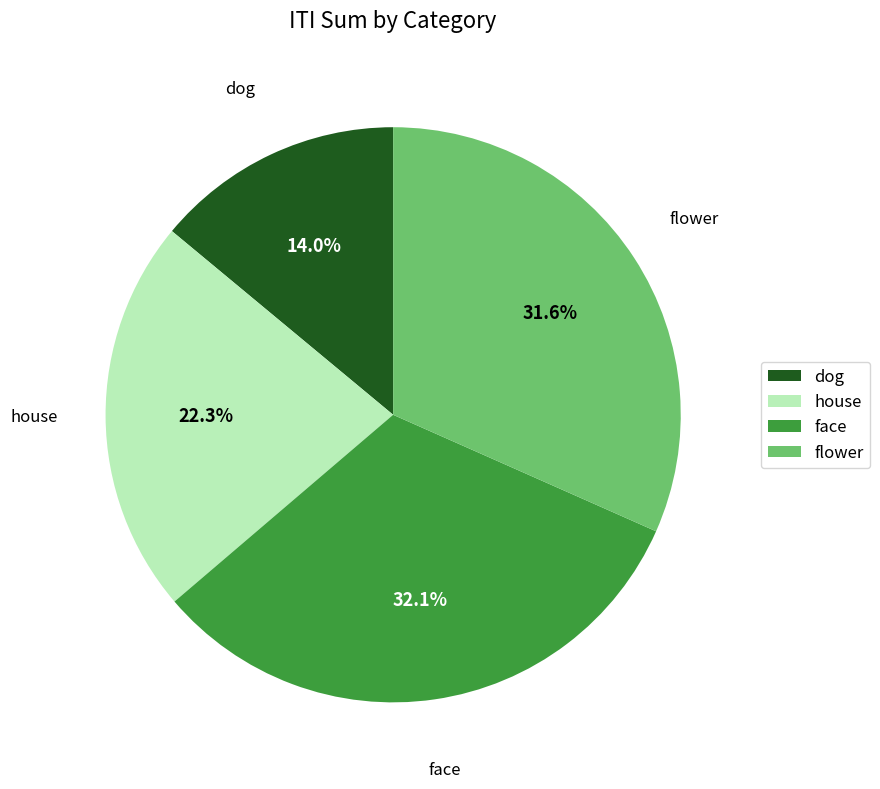

Count the number of slices in the pie.

4